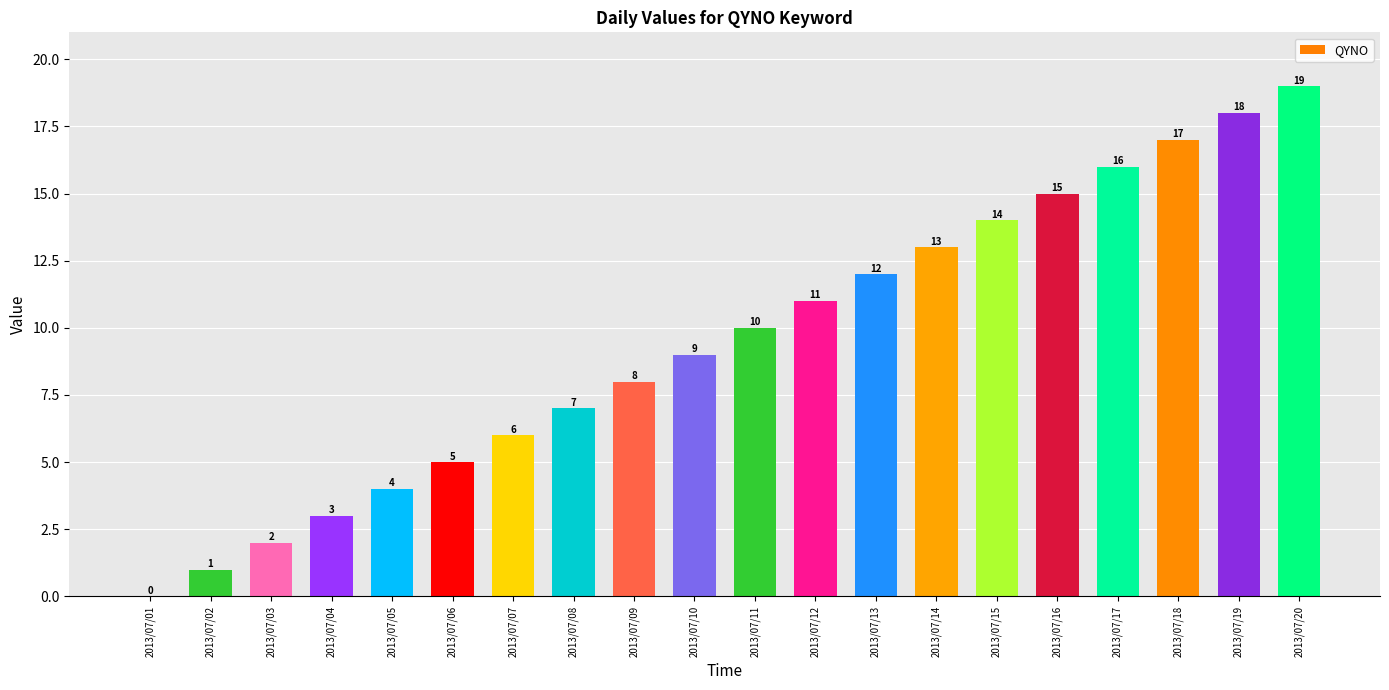

Count the number of categories in the chart.

20